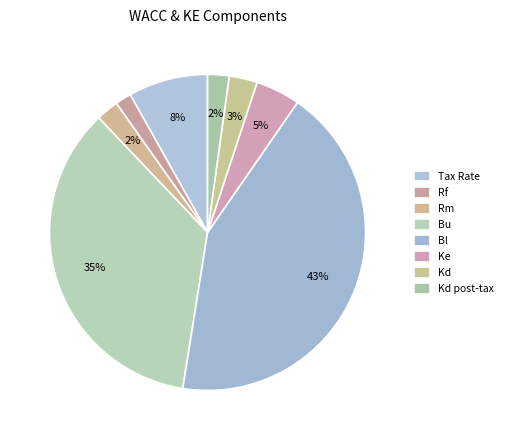

How many segments does this pie chart have?

8